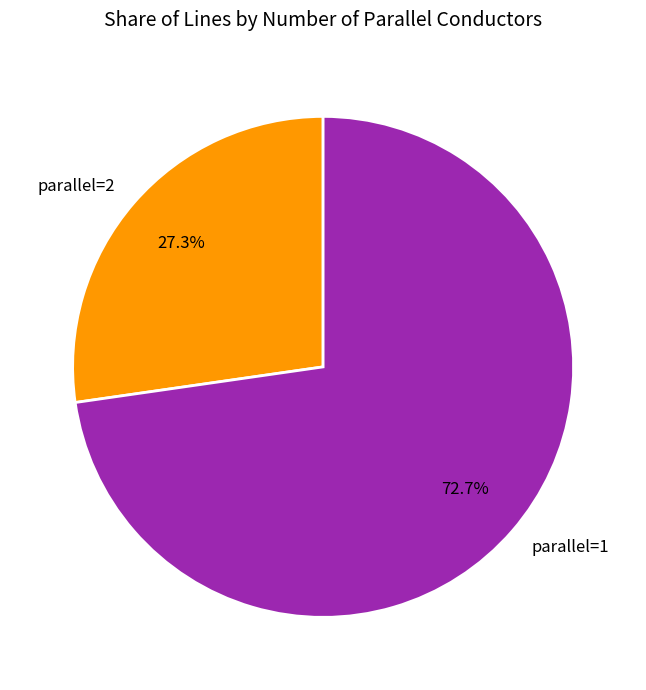

Is there any slice that represents more than half of the pie?

Yes